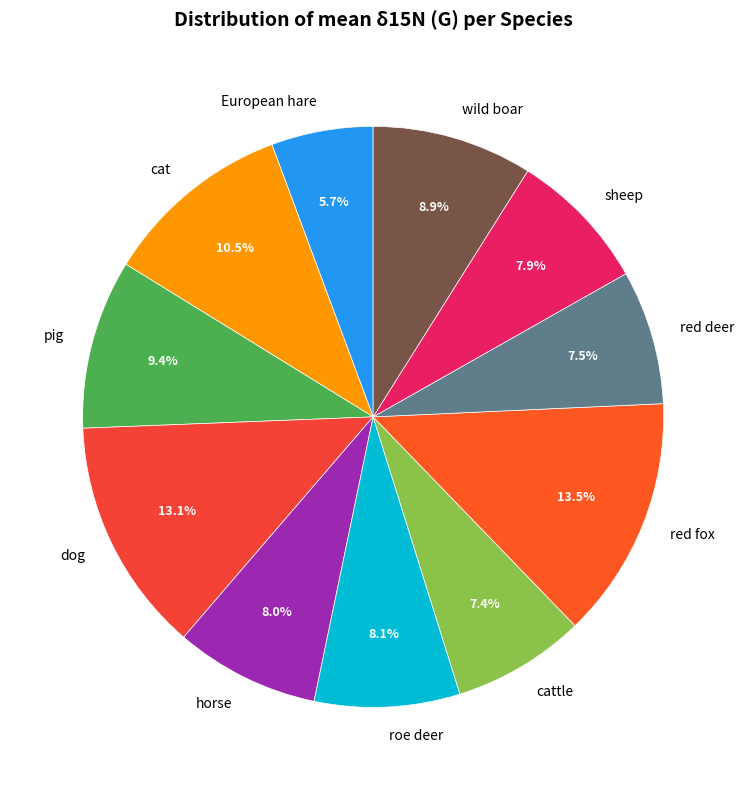

Is it true that roe deer is 23% of the pie?

False